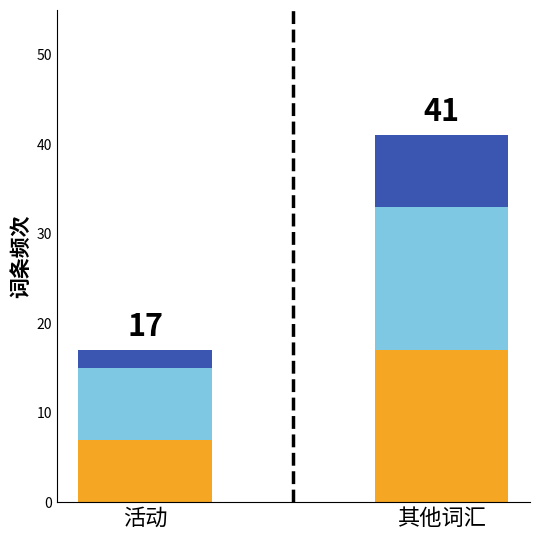

At which category is the sum across all series the highest?

其他词汇